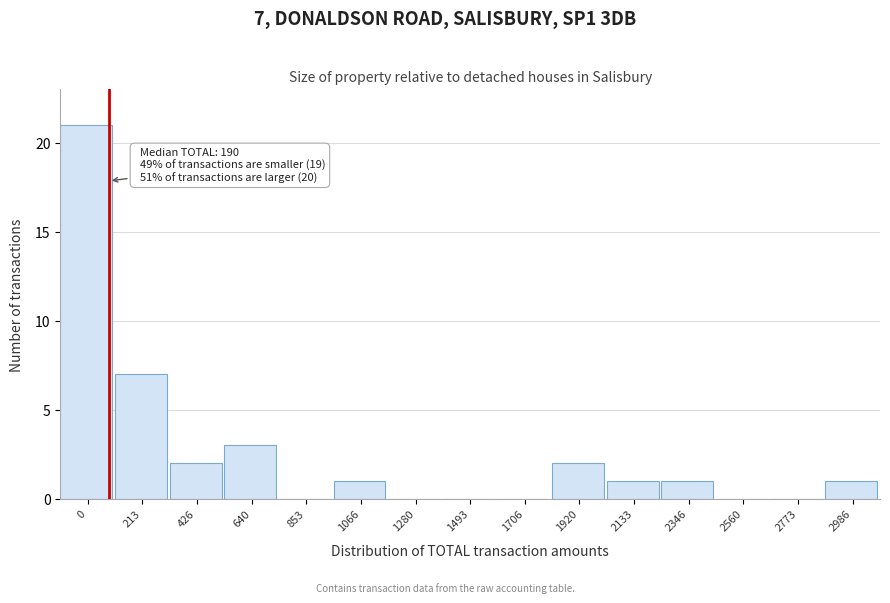

Reading right to left, list all the values displayed in this chart.

2986=1	2773=0	2560=0	2346=1	2133=1	1920=2	1706=0	1493=0	1280=0	1066=1	853=0	640=3	426=2	213=7	0=21